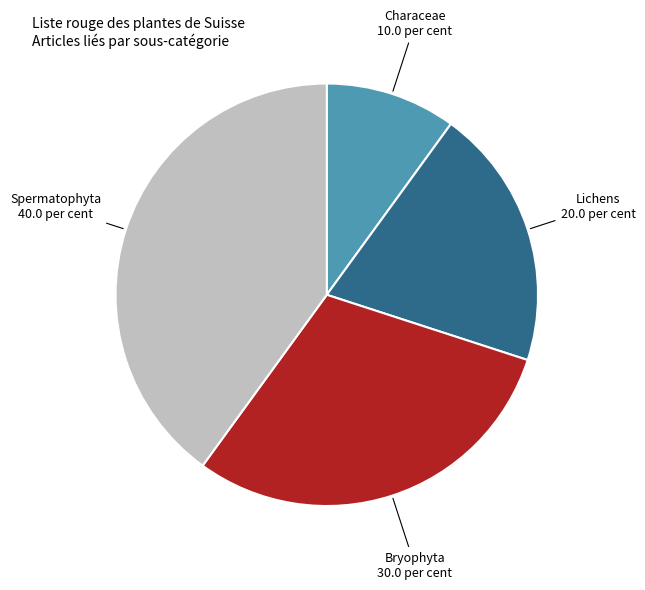

Is the sum of Bryophyta and Spermatophyta greater than half?

Yes